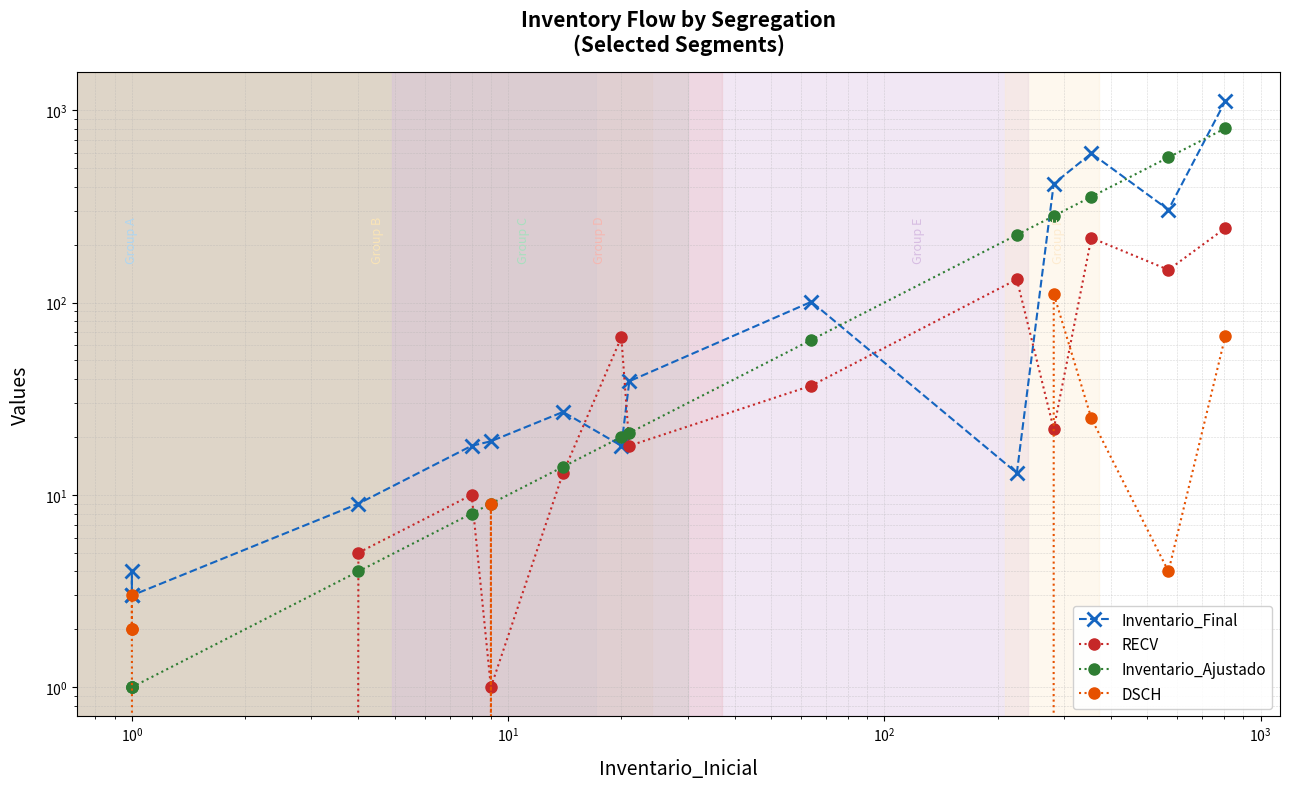

True or false: DSCH has a value of 1 at $\mathdefault{10^{0}}$.

False